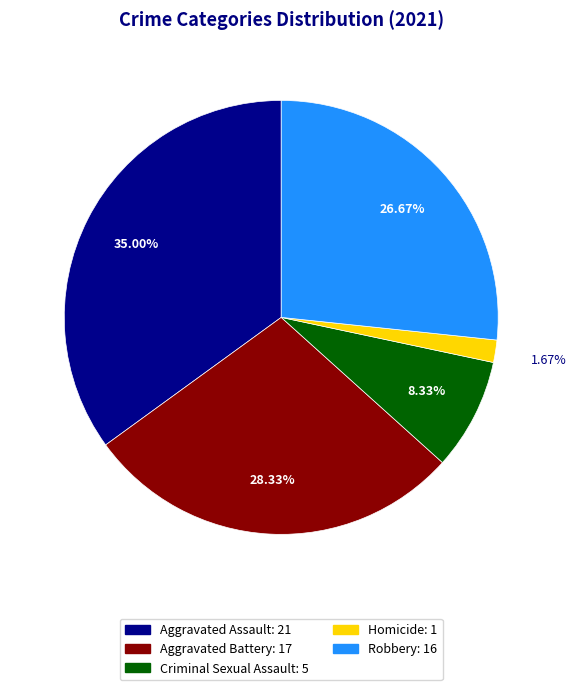

Is Aggravated Assault the majority of the pie?

No